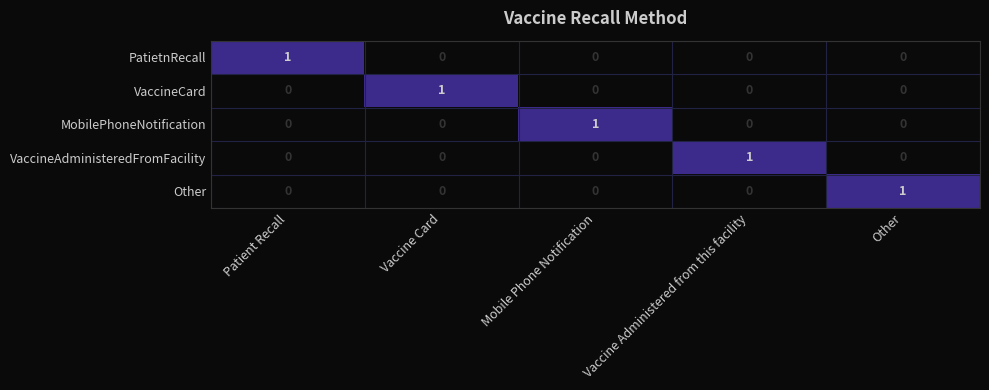

Count the Other values in the range 0 to 1.

5